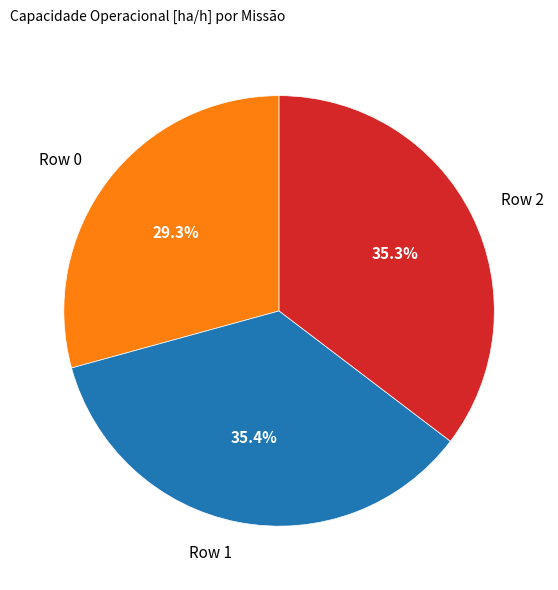

Count the number of slices in the pie.

3